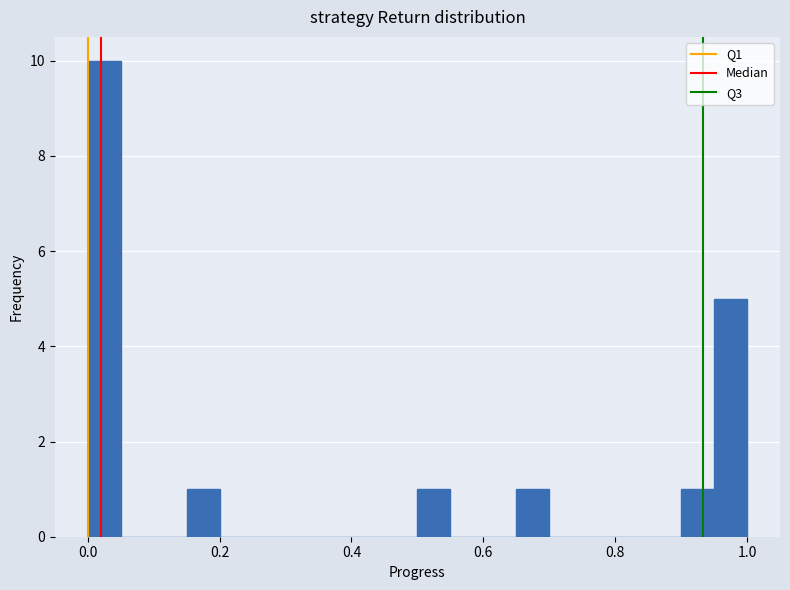

Around what value on the x-axis is the tallest bar? Give the approximate position of its centre, as read against the axis.

0.02